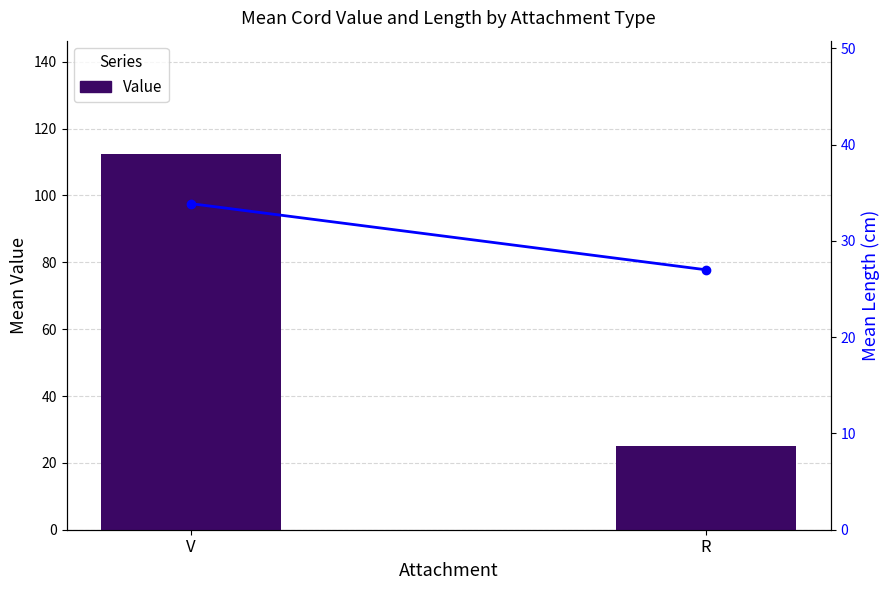

List the series in order of their overall mean, highest first.

Value, Length